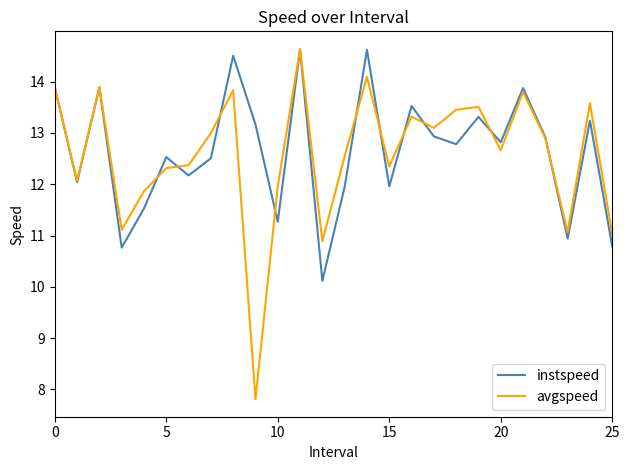

What are all the series names shown in the legend?

instspeed, avgspeed